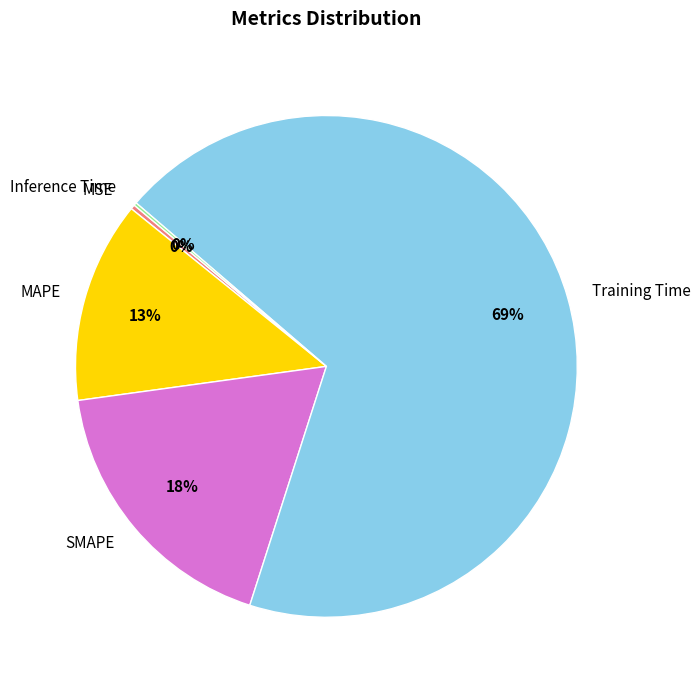

The Training Time slice represents 80% of the pie. True or false?

False